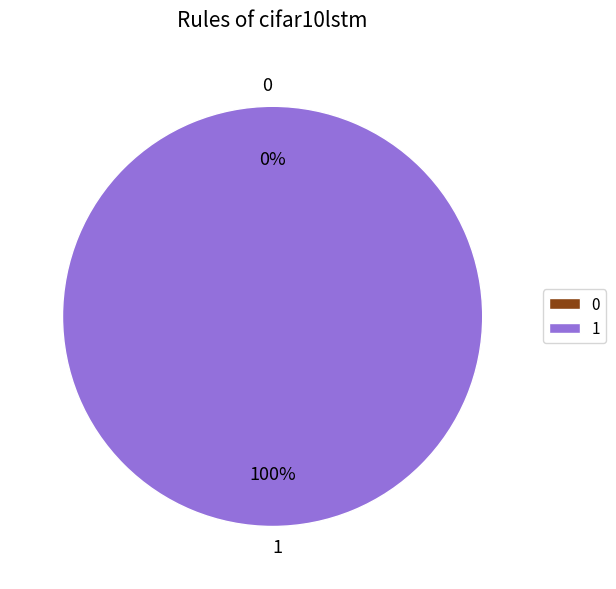

To the nearest percent, what is the difference between the 1 and 0 slice percentages?

100%